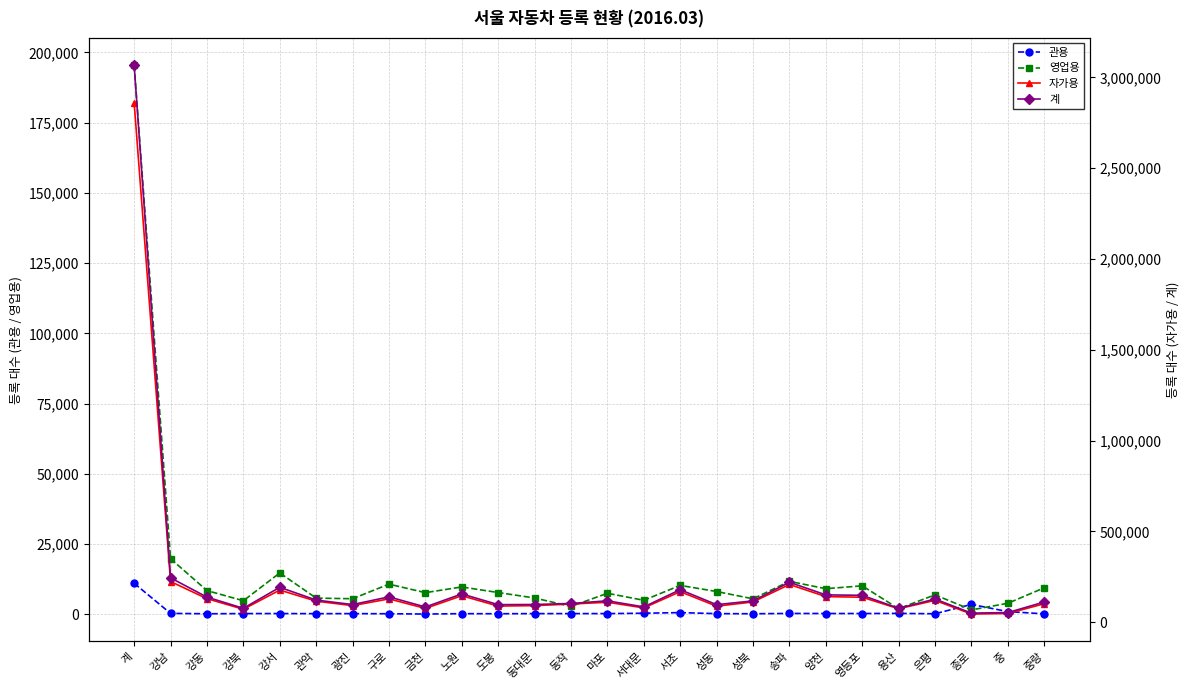

Rank the series by their maximum value, from highest to lowest.

계, 자가용, 영업용, 관용